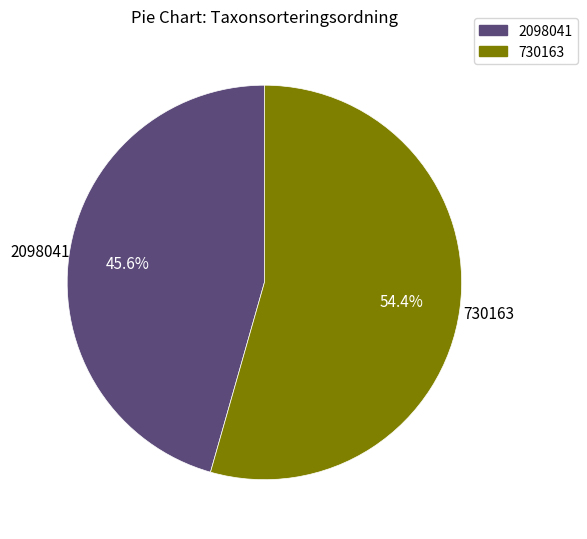

What portion of the pie excludes 2098041?

54.4%